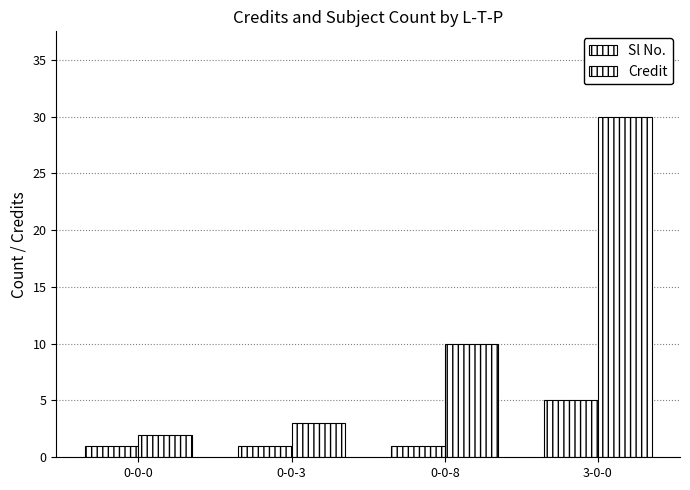

What is the minimum value shown in the chart?

1